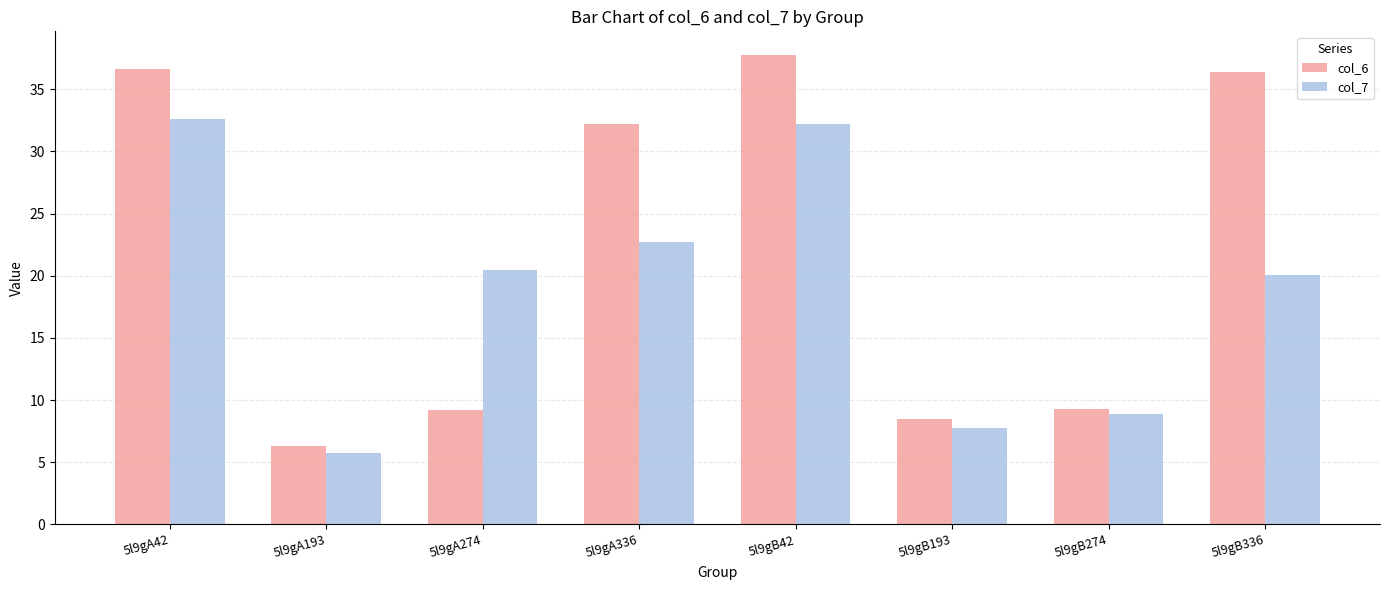

Rank the series by their average value, from lowest to highest.

col_7, col_6